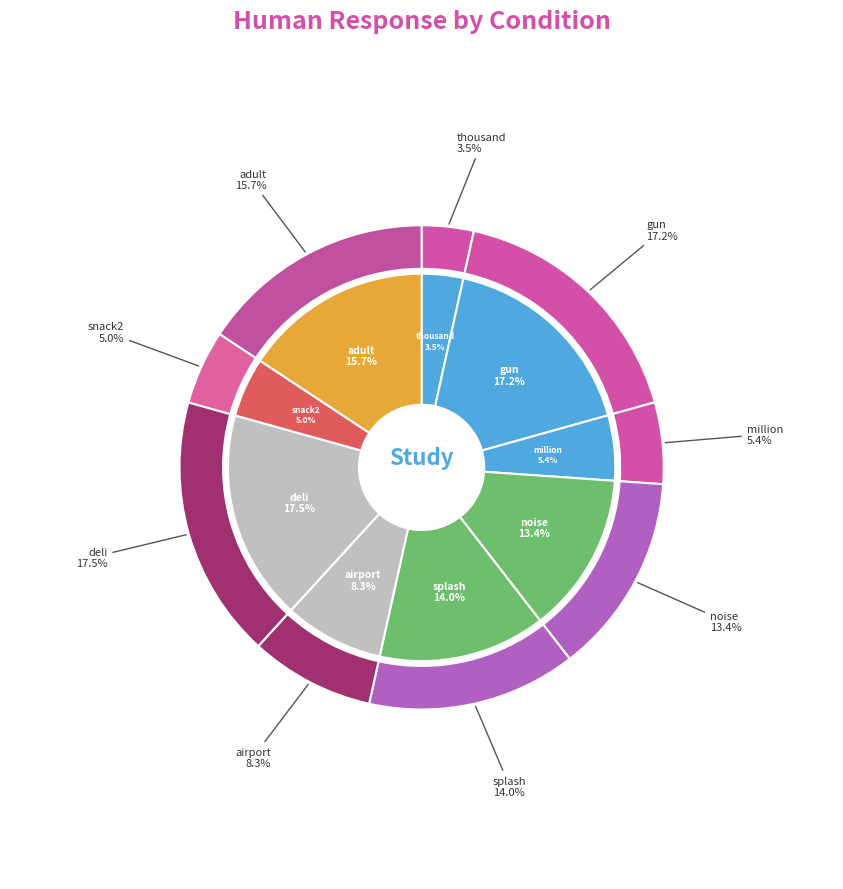

What is the smallest slice in the pie chart?

thousand